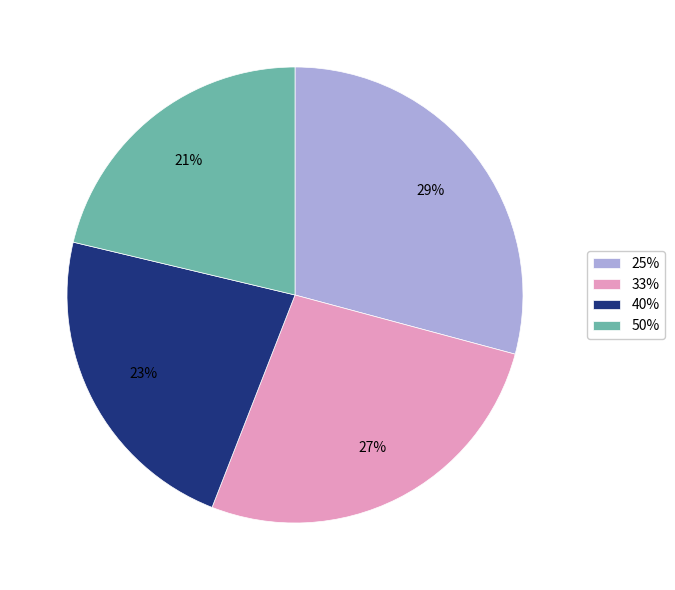

To the nearest percent, what percentage of the pie is 33%?

27%